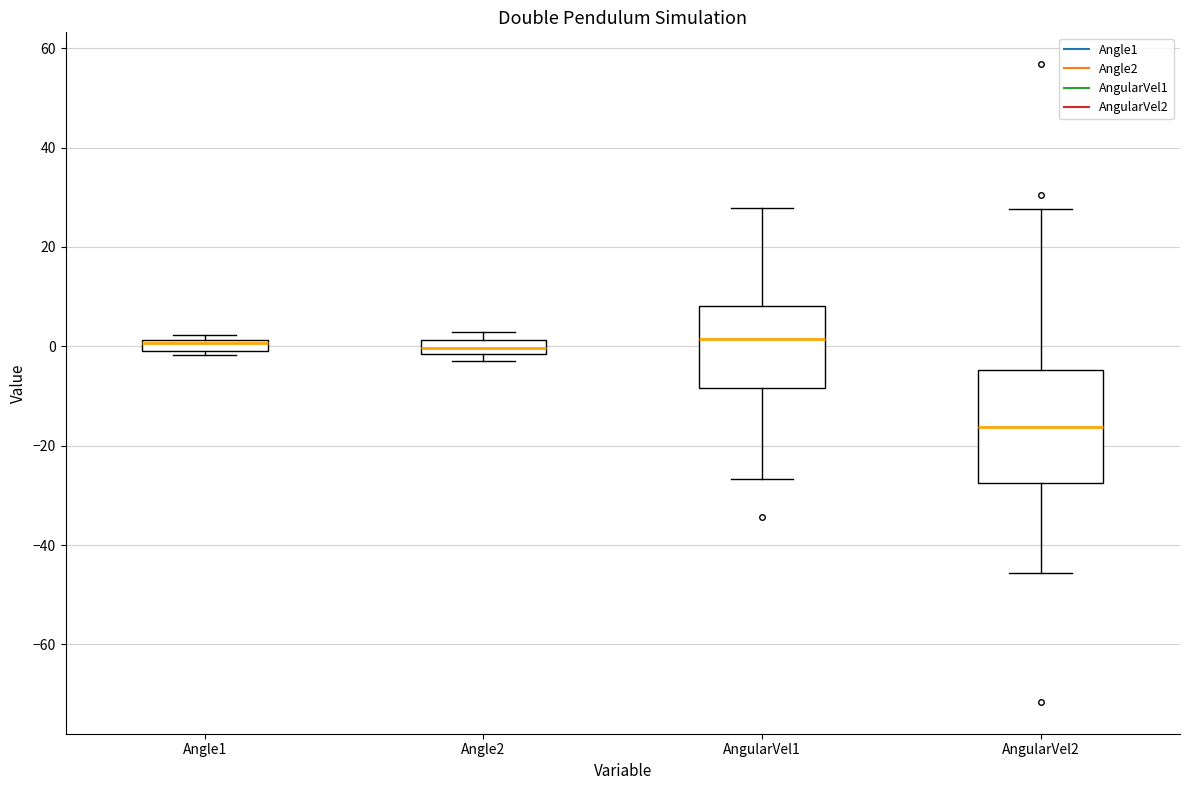

Where does the median line of the box for Angle2 sit on the y-axis? The values are not printed on the chart, so give them approximately, as read against the axis.

0